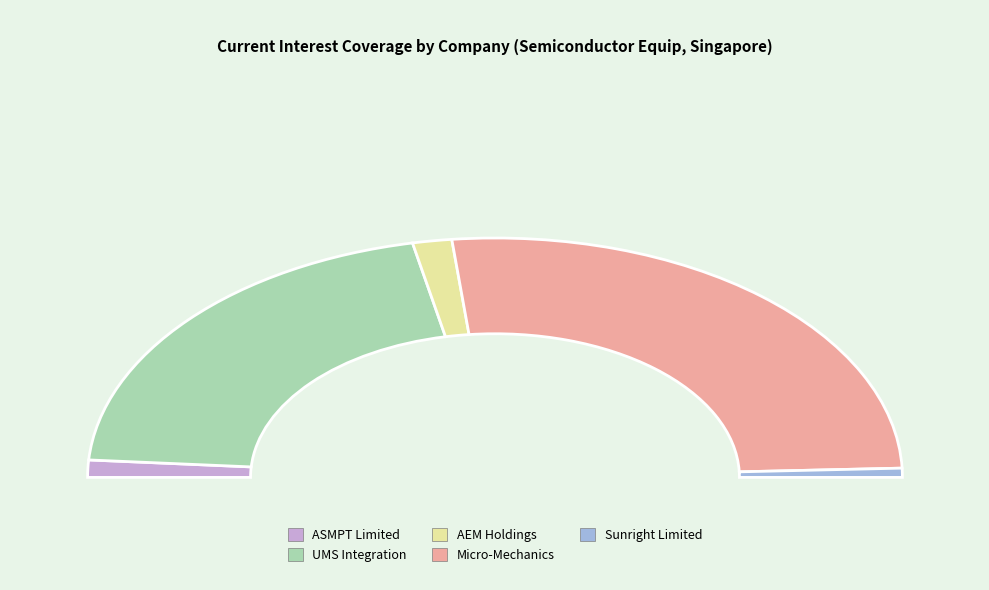

How many segments does this pie chart have?

5